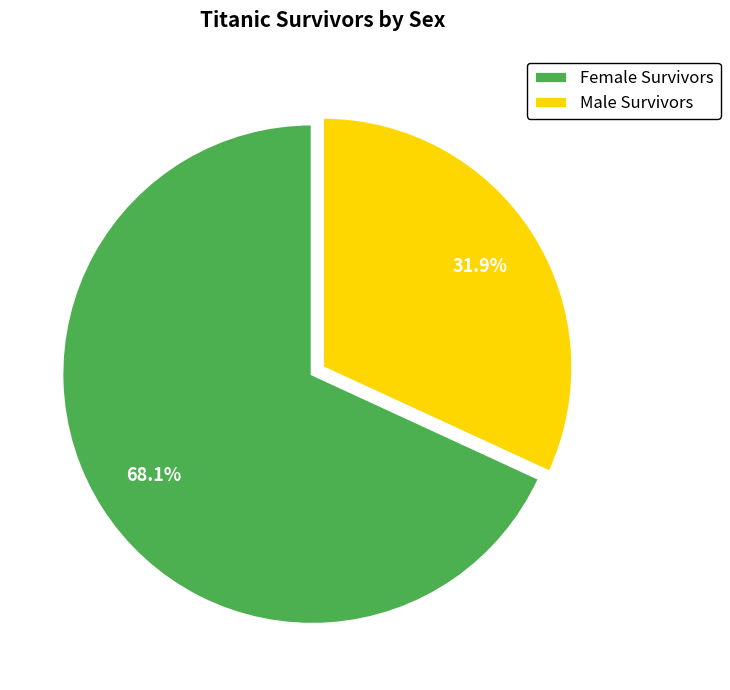

Do Male Survivors and Female Survivors together represent more than half of the pie?

Yes